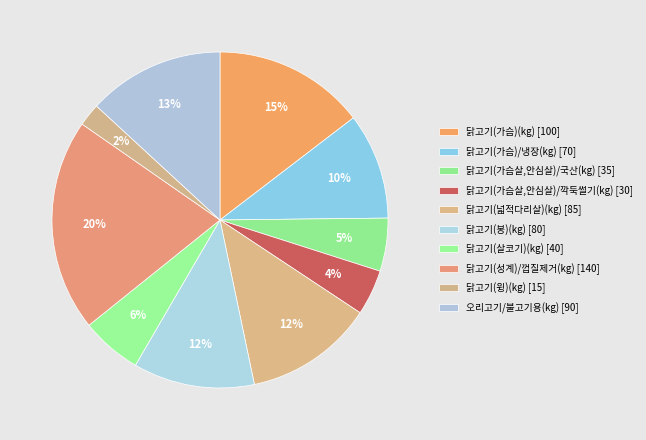

Is it true that 오리고기/불고기용(kg) [90] is 26% of the pie?

False